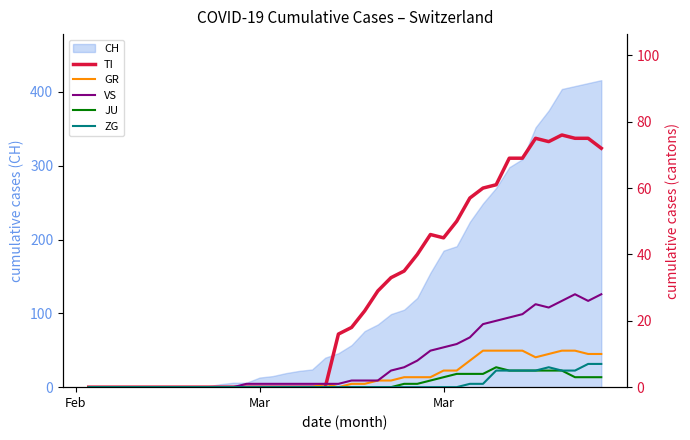

How many intersections are there between TI and GR?

1